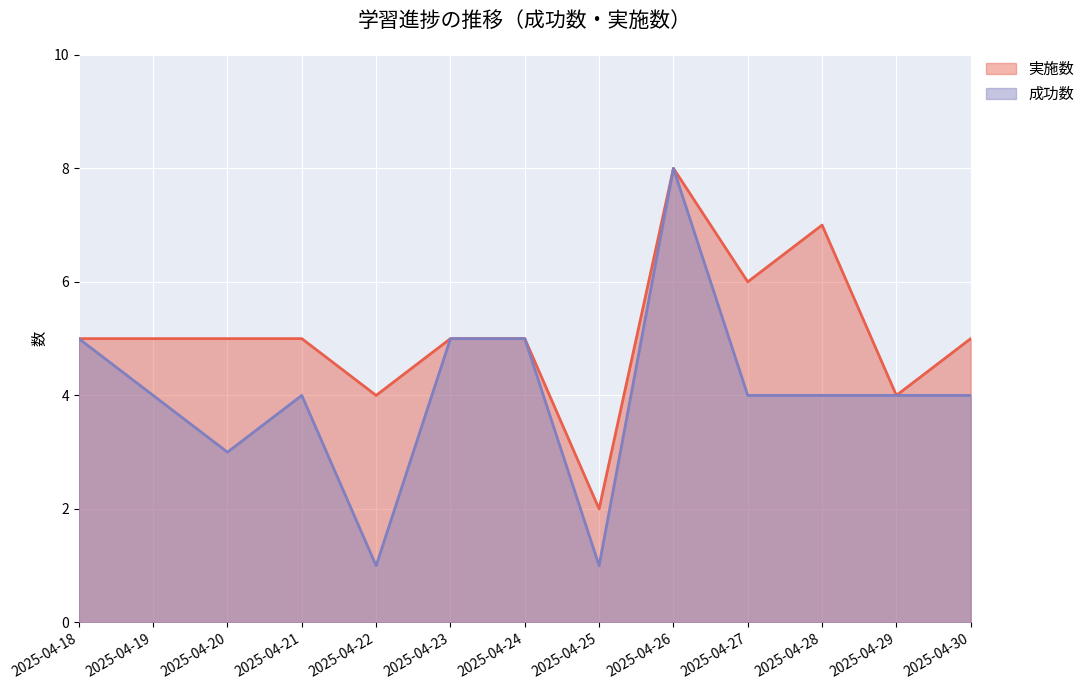

True or false: 成功数 has a value of 4 at 2025-04-21.

True